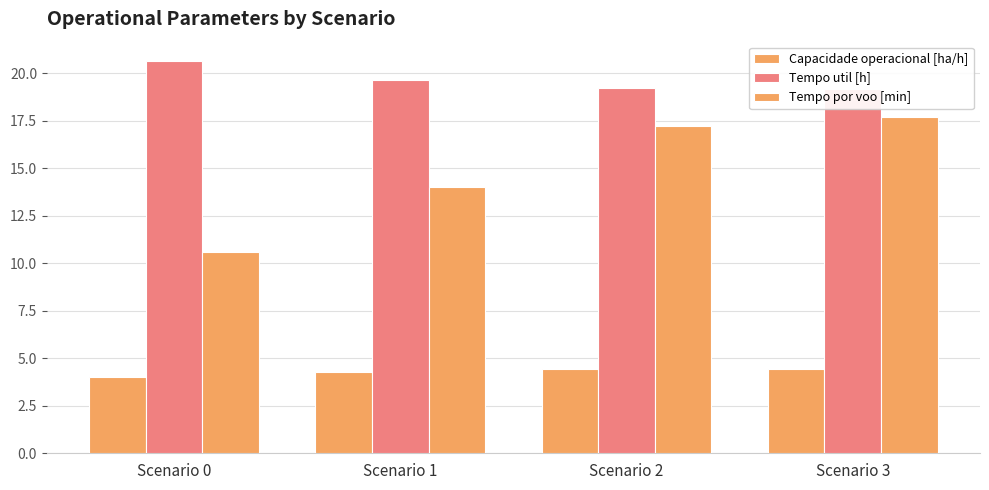

Where is Capacidade operacional [ha/h] nearest to the value 4?

Scenario 0